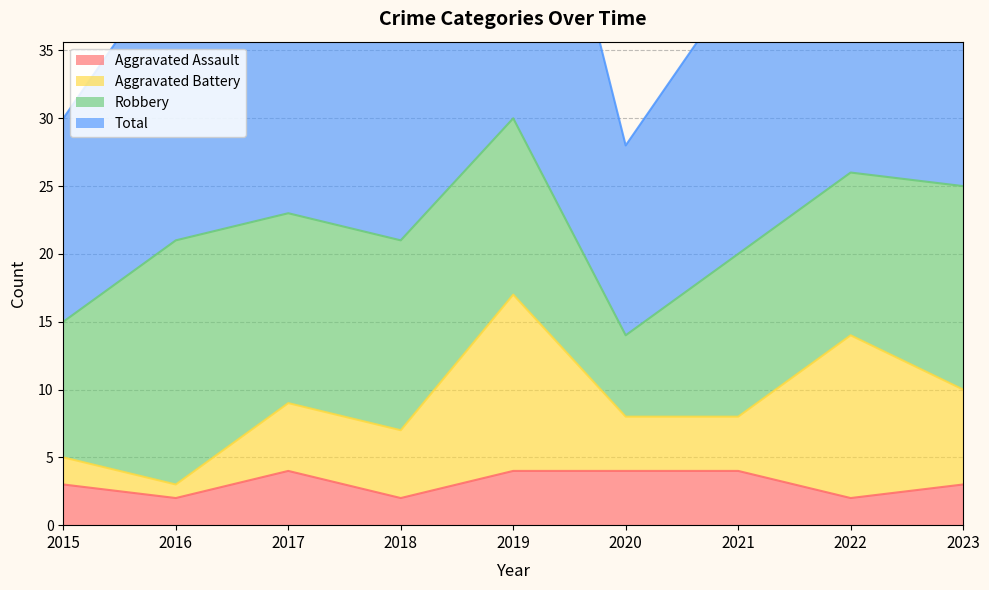

True or false: Total and Aggravated Assault cross at least once.

False